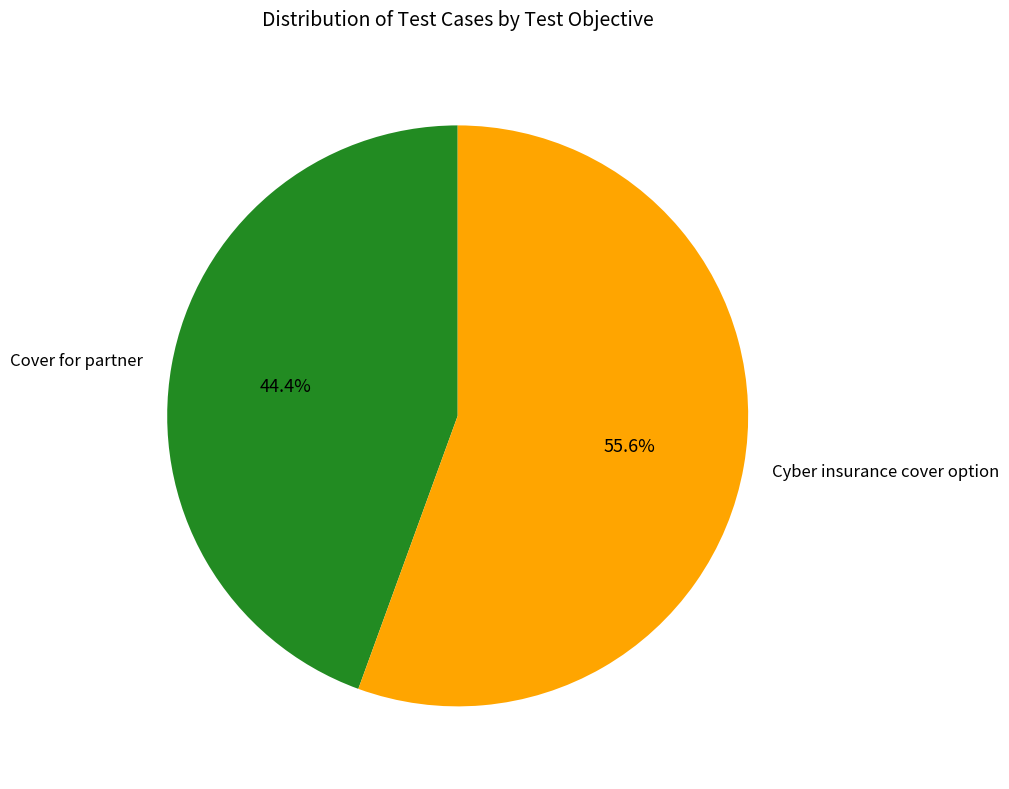

Do Cyber insurance cover option and Cover for partner together represent more than half of the pie?

Yes